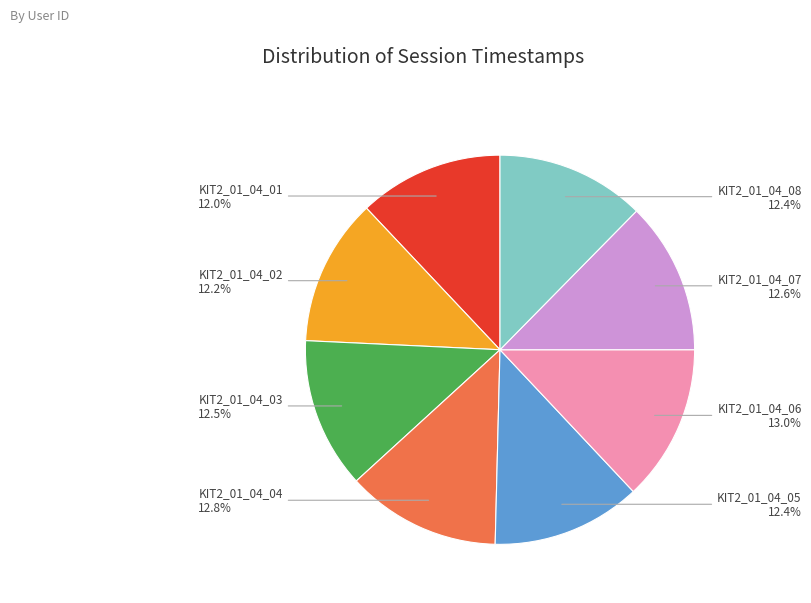

Is there any slice that represents more than half of the pie?

No